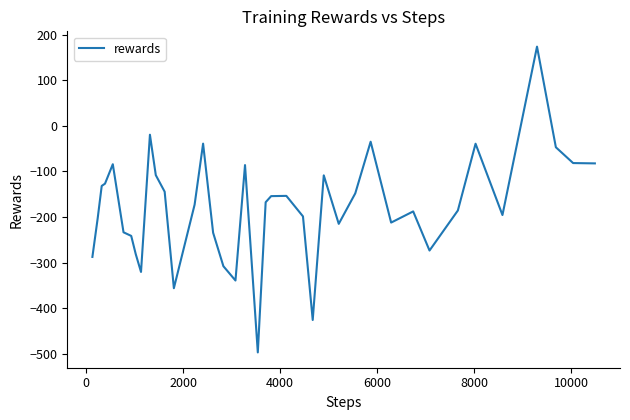

How many lines are shown in the chart?

1